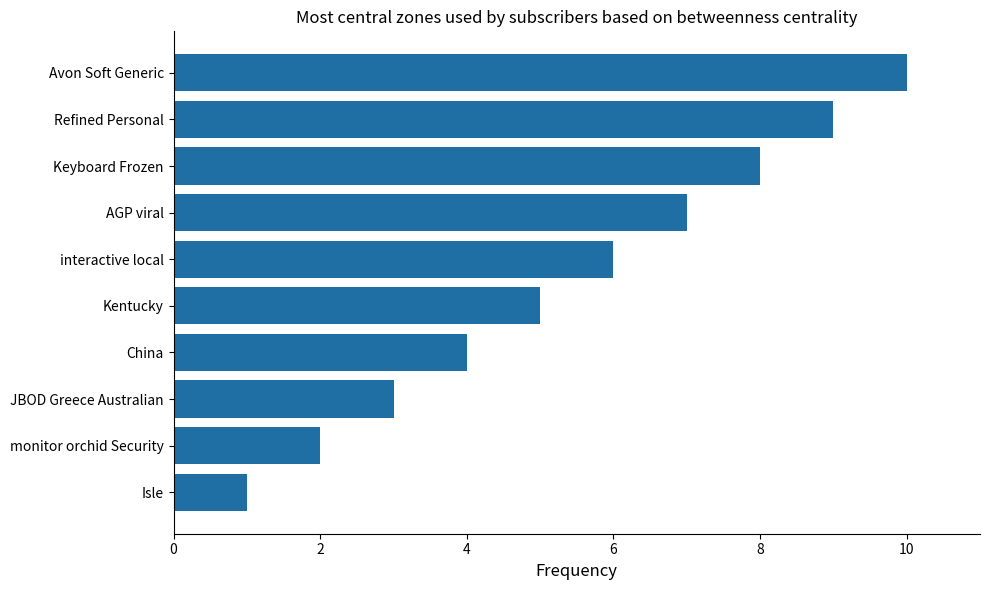

What is the minimum value shown in the chart?

1